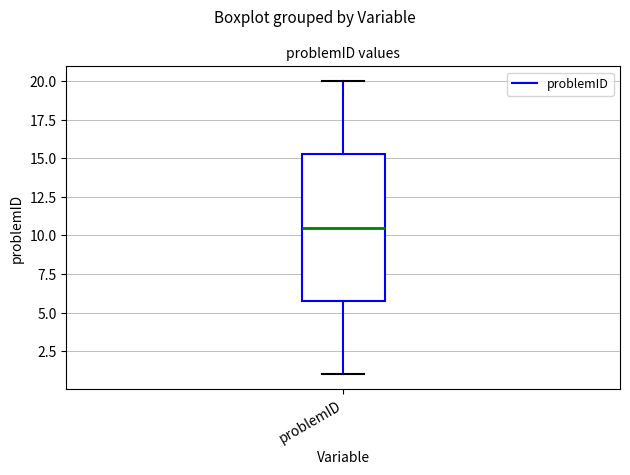

Read this box plot against the y-axis: the position of the median line, the range covered by the box, and the ends of both whiskers. The values are not printed on the chart, so give them approximately, as read against the axis.

median 10.5, box 6.0 to 15.5, whiskers 1.0 to 20.0